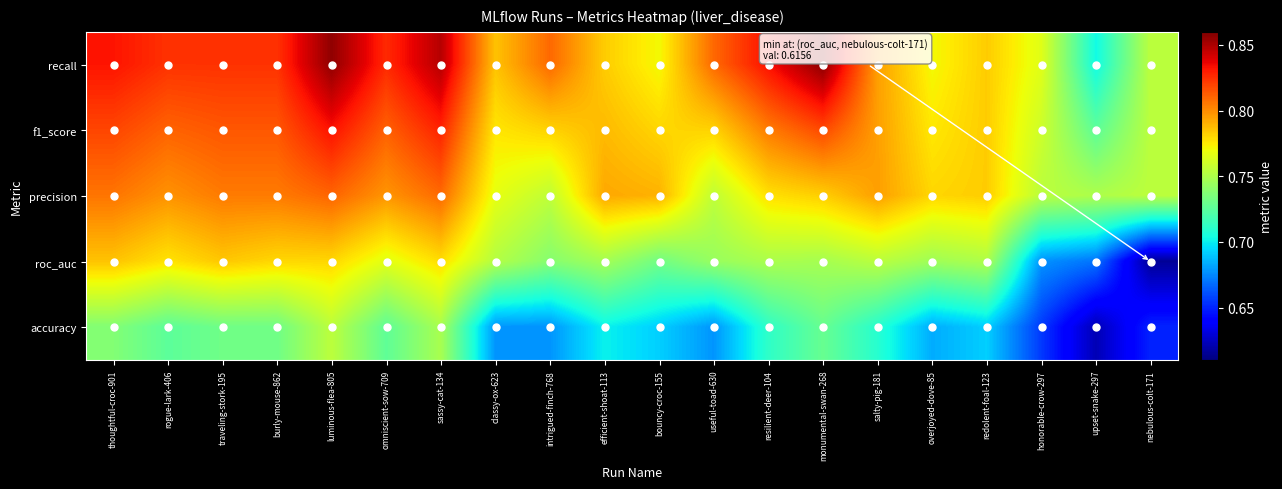

Which series changed the most between rogue-lark-406 and redolent-foal-123?

recall